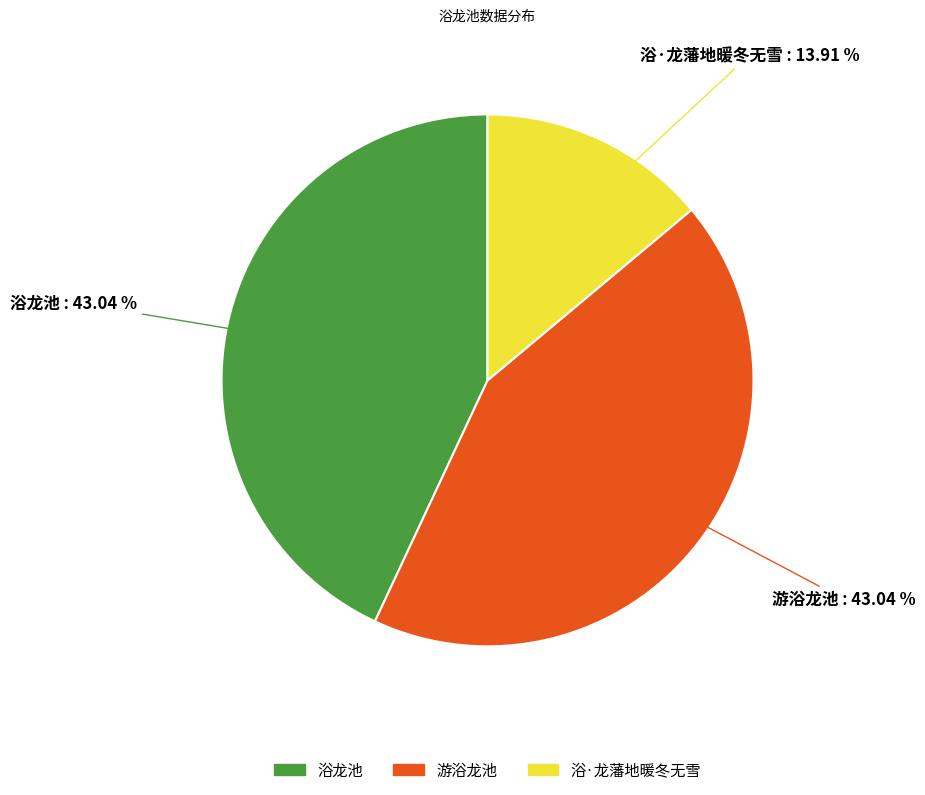

Which has a higher value, 浴·龙藩地暖冬无雪 or 游浴龙池?

游浴龙池